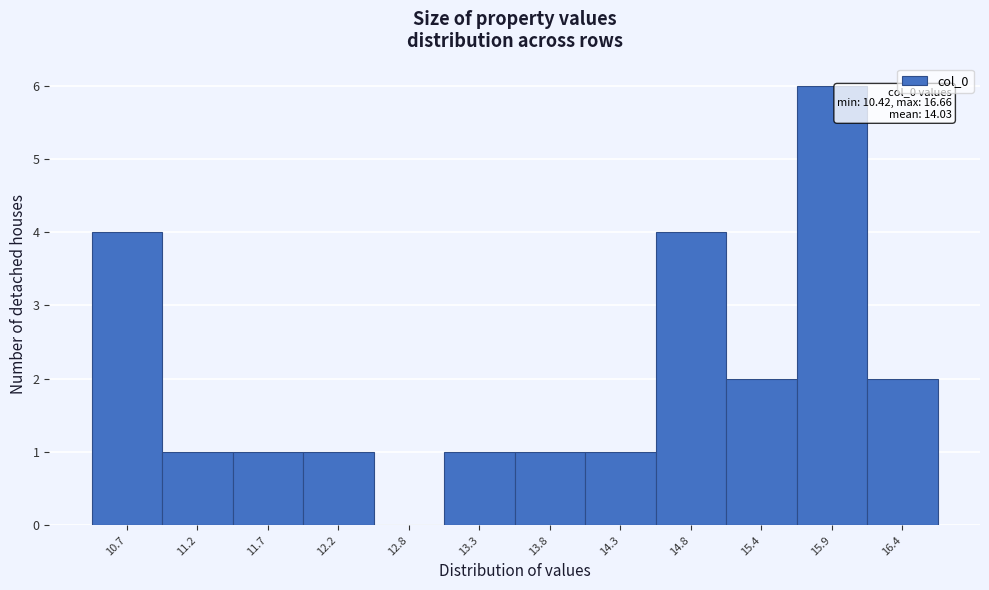

Over which range of the x-axis is the bar tallest?

15.6 to 16.1